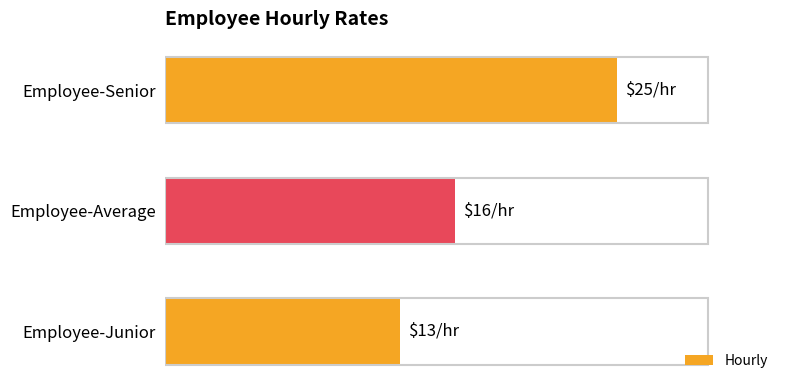

Are the bars horizontal?

Yes